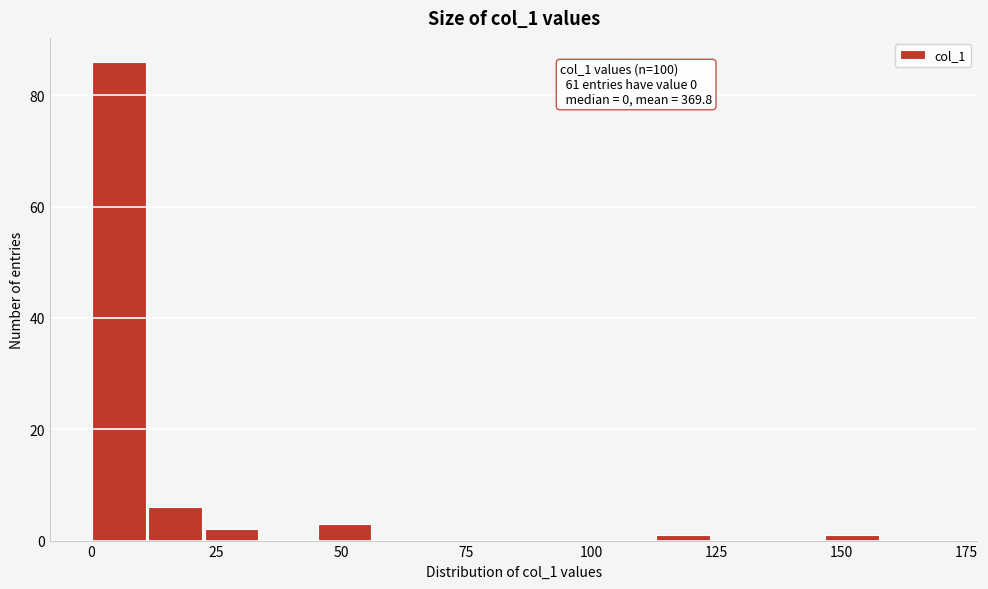

Read against the x-axis, roughly where is the centre of the tallest bar?

5